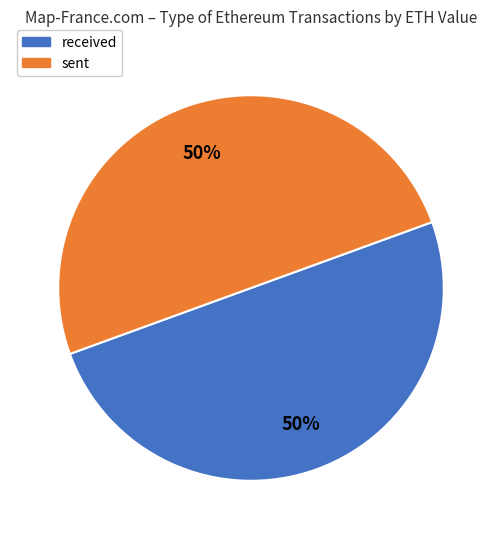

To the nearest percent, what is the difference between the largest and smallest slice percentages?

0%